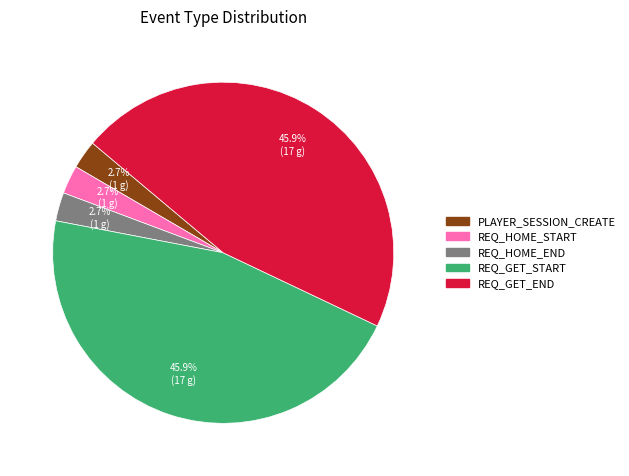

What percentage is the REQ_HOME_END slice, to the nearest percent?

3%